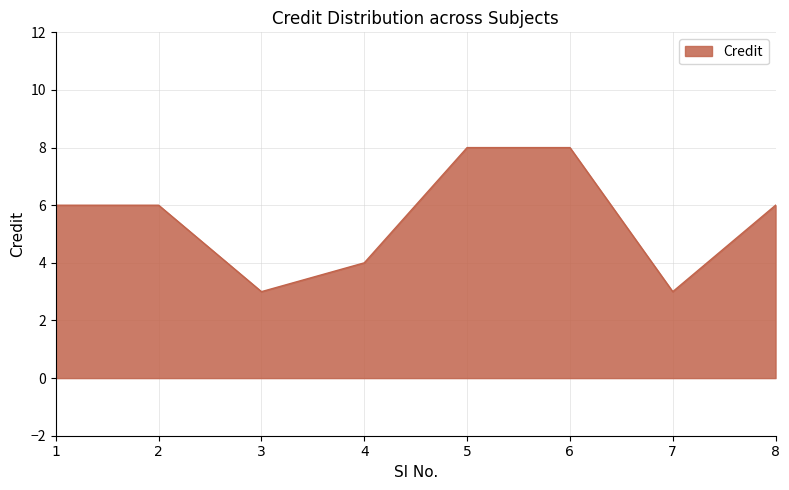

True or false: the data shows 2 at 8.

False